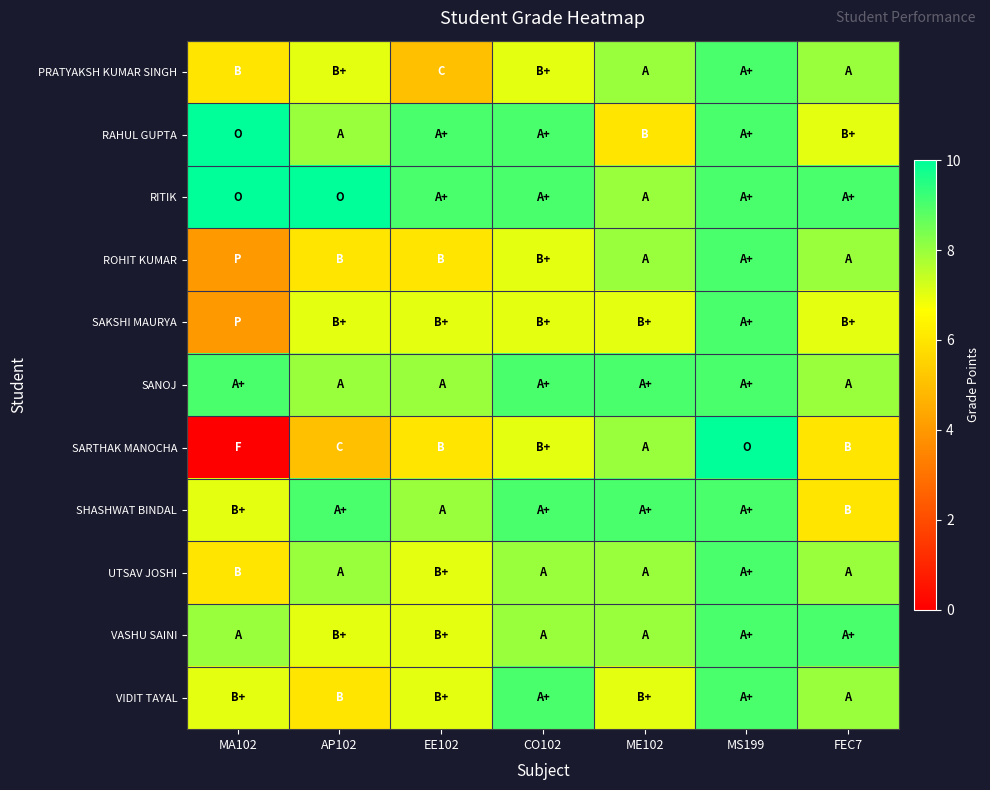

What is the spread (max minus min) of values at AP102?

5